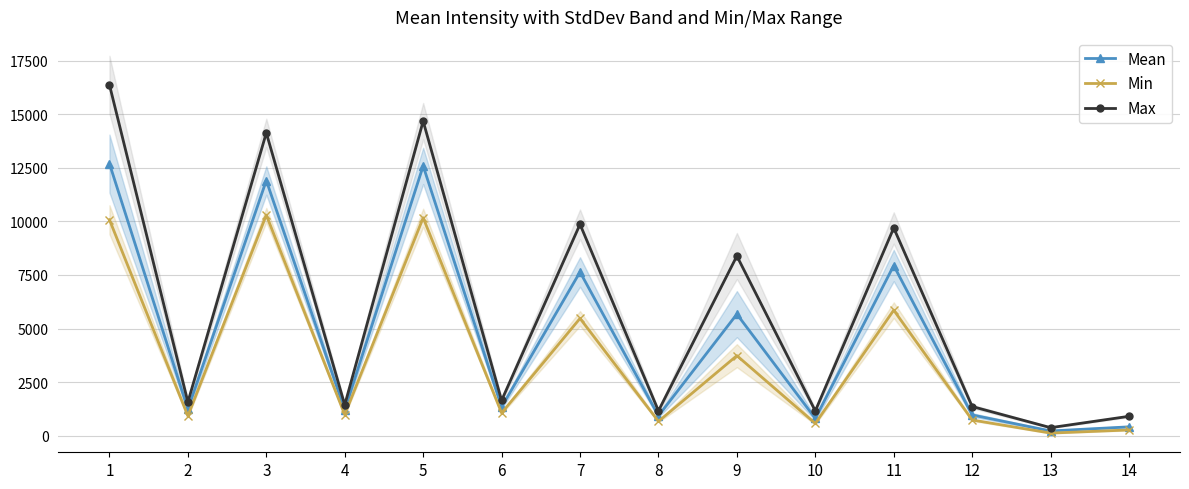

How many values in the Min series are below 1056?

7